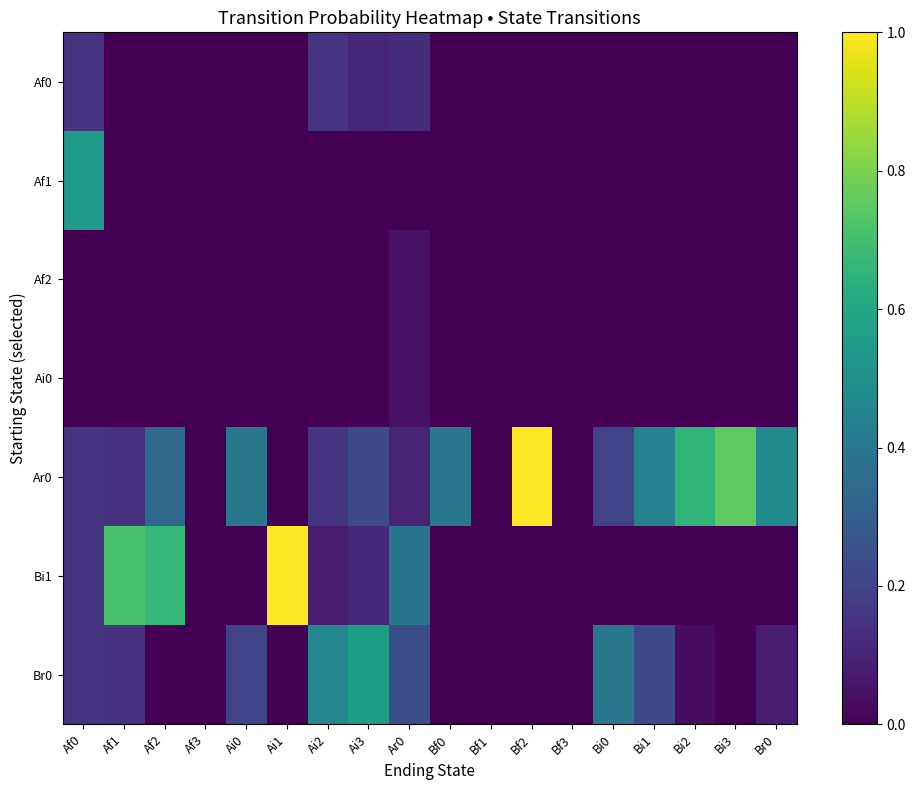

Reading right to left, what are all the values shown in this chart?

Af0: Br0=0.0	Bi3=0.0	Bi2=0.0	Bi1=0.0	Bi0=0.0	Bf3=0.0	Bf2=0.0	Bf1=0.0	Bf0=0.0	Ar0=0.1	Ai3=0.1	Ai2=0.2	Ai1=0.0	Ai0=0.0	Af3=0.0	Af2=0.0	Af1=0.0	Af0=0.2
Af1: Br0=0.0	Bi3=0.0	Bi2=0.0	Bi1=0.0	Bi0=0.0	Bf3=0.0	Bf2=0.0	Bf1=0.0	Bf0=0.0	Ar0=0.0	Ai3=0.0	Ai2=0.0	Ai1=0.0	Ai0=0.0	Af3=0.0	Af2=0.0	Af1=0.0	Af0=0.5
Af2: Br0=0.0	Bi3=0.0	Bi2=0.0	Bi1=0.0	Bi0=0.0	Bf3=0.0	Bf2=0.0	Bf1=0.0	Bf0=0.0	Ar0=0.0	Ai3=0.0	Ai2=0.0	Ai1=0.0	Ai0=0.0	Af3=0.0	Af2=0.0	Af1=0.0	Af0=0.0
Ai0: Br0=0.0	Bi3=0.0	Bi2=0.0	Bi1=0.0	Bi0=0.0	Bf3=0.0	Bf2=0.0	Bf1=0.0	Bf0=0.0	Ar0=0.0	Ai3=0.0	Ai2=0.0	Ai1=0.0	Ai0=0.0	Af3=0.0	Af2=0.0	Af1=0.0	Af0=0.0
Ar0: Br0=0.5	Bi3=0.8	Bi2=0.7	Bi1=0.4	Bi0=0.2	Bf3=0.0	Bf2=1.0	Bf1=0.0	Bf0=0.4	Ar0=0.1	Ai3=0.2	Ai2=0.2	Ai1=0.0	Ai0=0.4	Af3=0.0	Af2=0.3	Af1=0.1	Af0=0.2
Bi1: Br0=0.0	Bi3=0.0	Bi2=0.0	Bi1=0.0	Bi0=0.0	Bf3=0.0	Bf2=0.0	Bf1=0.0	Bf0=0.0	Ar0=0.4	Ai3=0.1	Ai2=0.1	Ai1=1.0	Ai0=0.0	Af3=0.0	Af2=0.7	Af1=0.7	Af0=0.2
Br0: Br0=0.1	Bi3=0.0	Bi2=0.0	Bi1=0.2	Bi0=0.4	Bf3=0.0	Bf2=0.0	Bf1=0.0	Bf0=0.0	Ar0=0.2	Ai3=0.6	Ai2=0.5	Ai1=0.0	Ai0=0.2	Af3=0.0	Af2=0.0	Af1=0.1	Af0=0.2